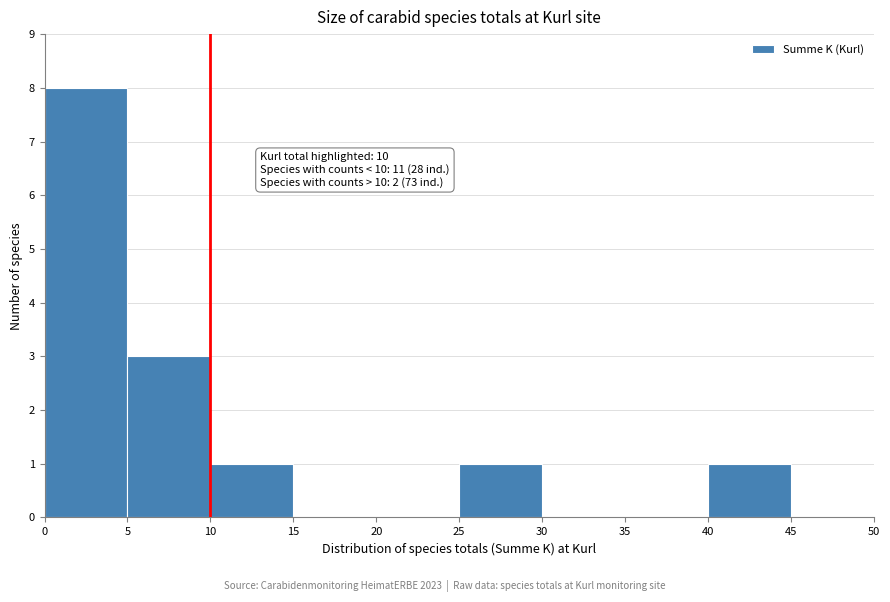

Over which range of the x-axis is the bar tallest?

0 to 5